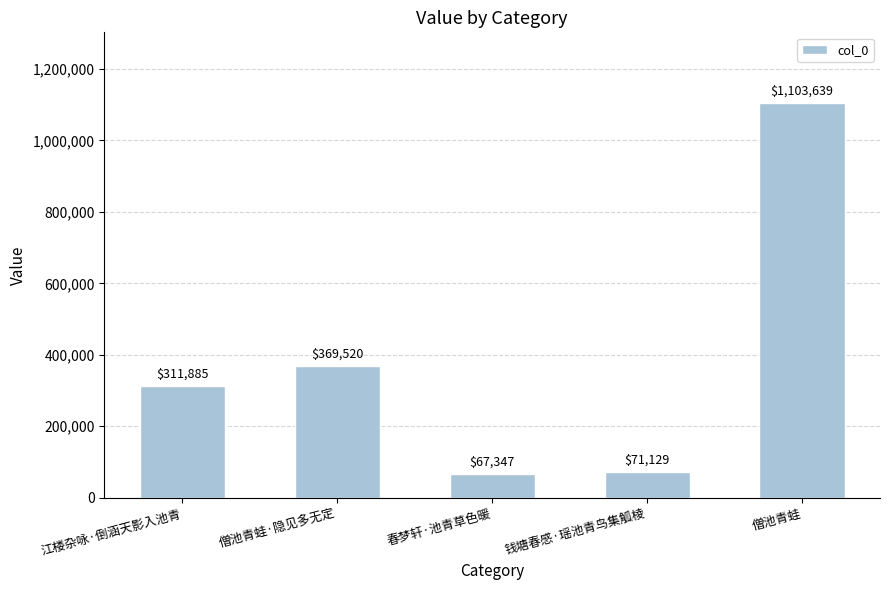

Reading right to left, extract all data points from this chart.

僧池青蛙=1103639	钱塘春感·瑶池青鸟集觚棱=71129	春梦轩·池青草色暖=67347	僧池青蛙·隐见多无定=369520	江楼杂咏·倒涵天影入池青=311885